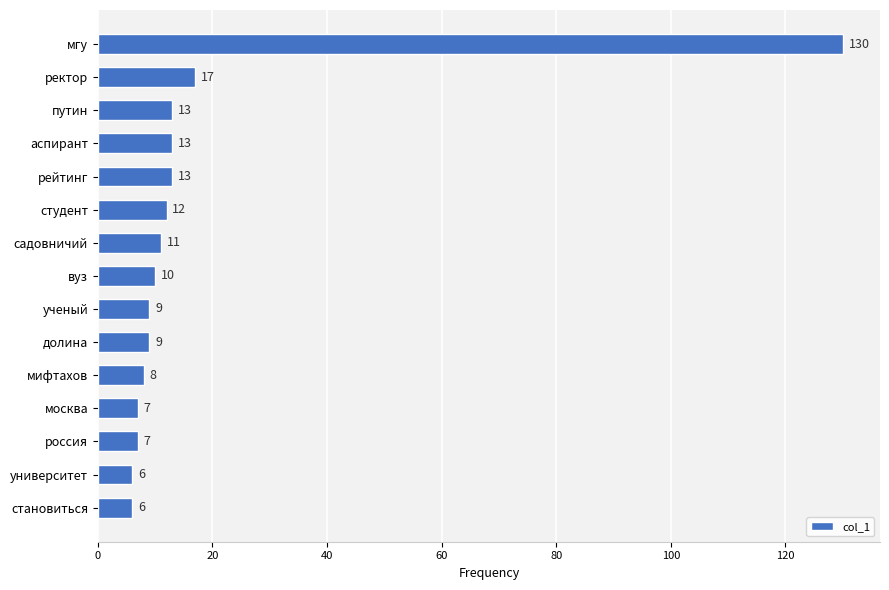

Reading bottom to top, transcribe all the data shown in this chart.

становиться=6	университет=6	россия=7	москва=7	мифтахов=8	долина=9	ученый=9	вуз=10	садовничий=11	студент=12	рейтинг=13	аспирант=13	путин=13	ректор=17	мгу=130